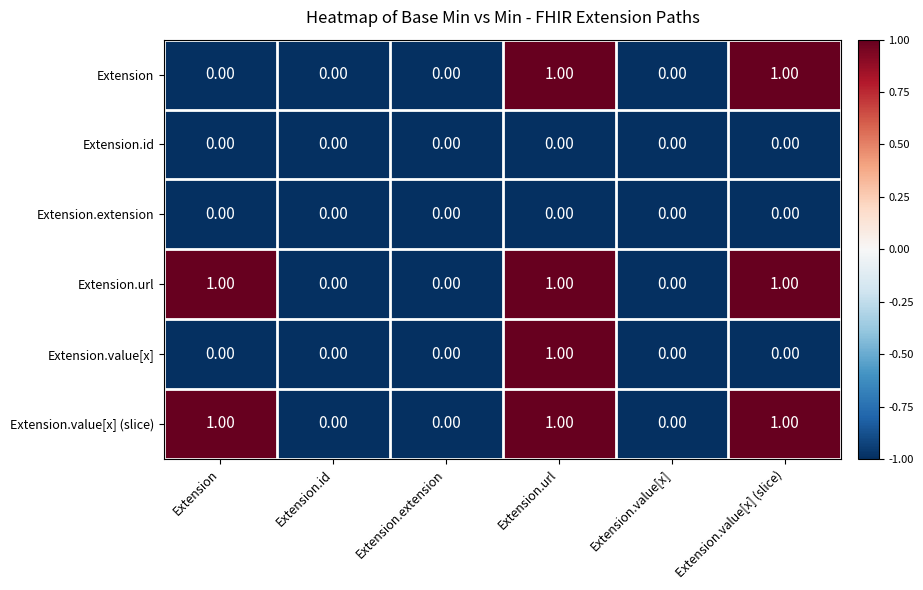

Which series changed the most between Extension.url and Extension.value[x] (slice)?

Extension.value[x]